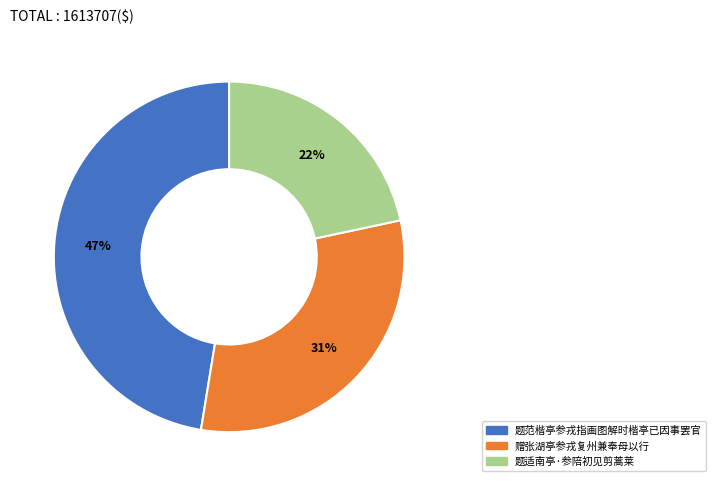

Do 题范楷亭参戎指画图解时楷亭已因事罢官 and 题适南亭·参陪初见剪蒿莱 together represent more than half of the pie?

Yes